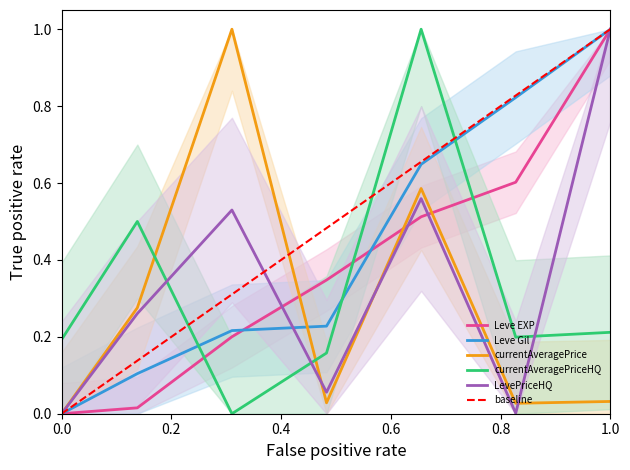

True or false: currentAveragePriceHQ and Leve Gil cross at least once.

True